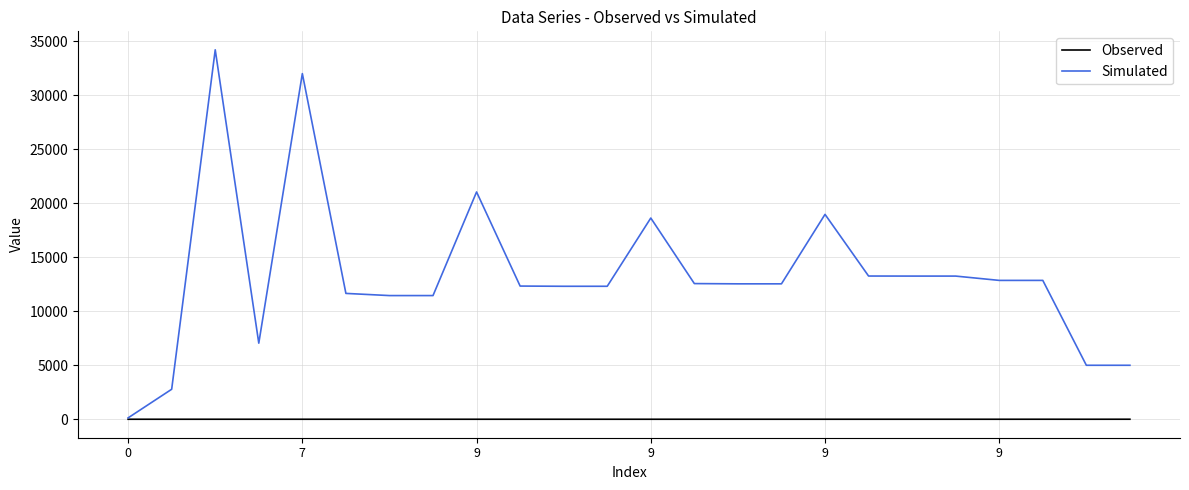

Which series has the largest total across all categories?

Simulated